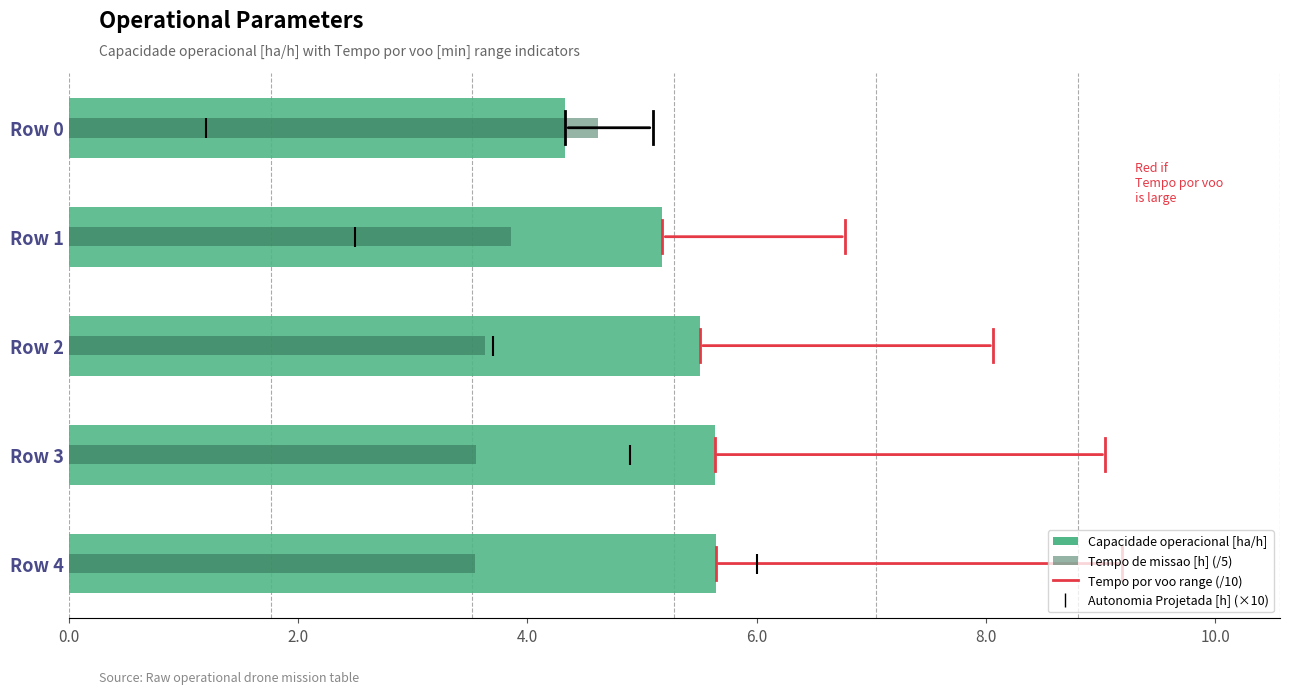

What is the total value across all series at 0.0?

8.9